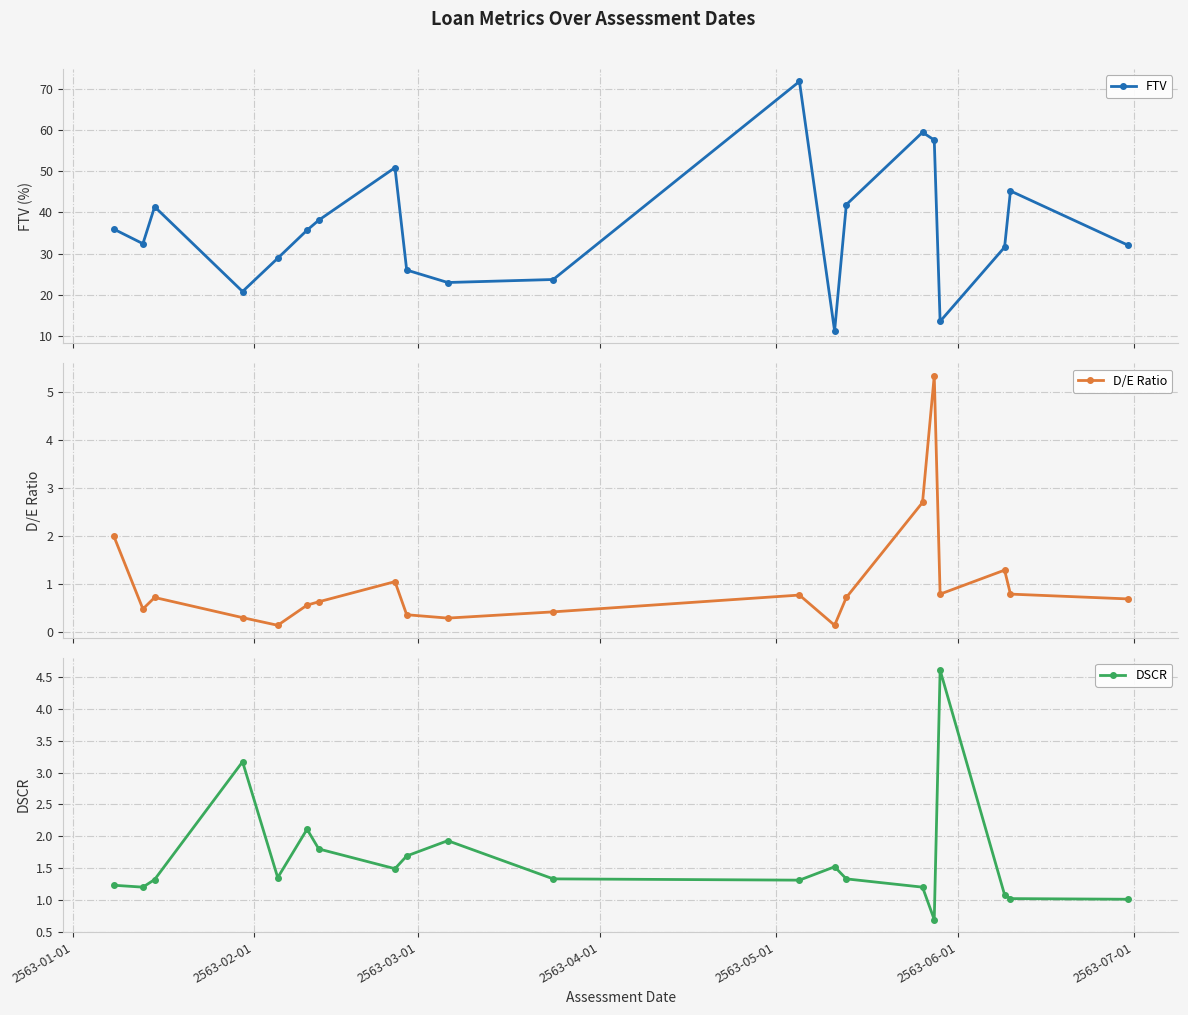

True or false: FTV and DSCR cross at least once.

False